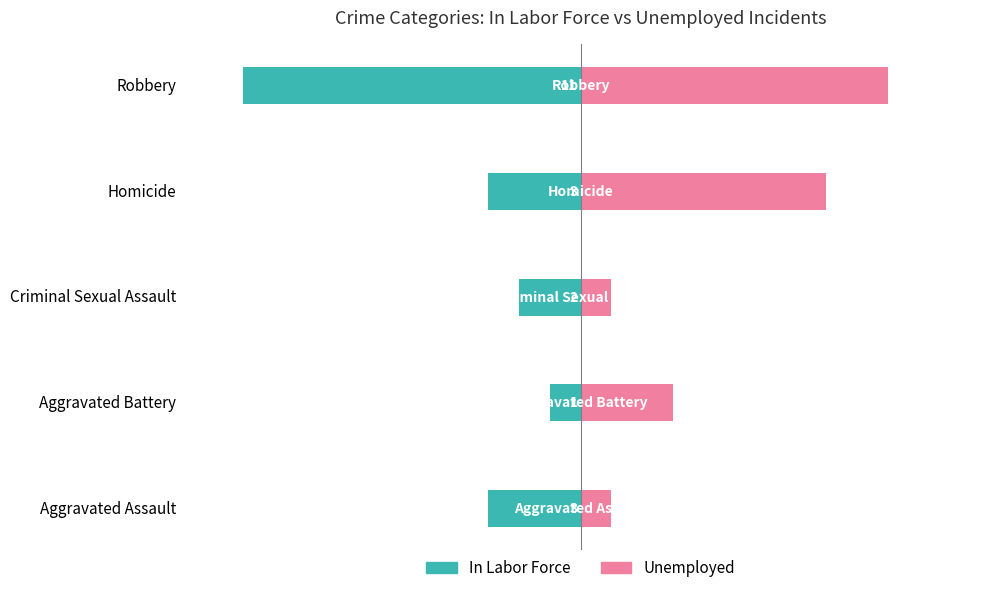

Does the chart contain stacked bars?

No